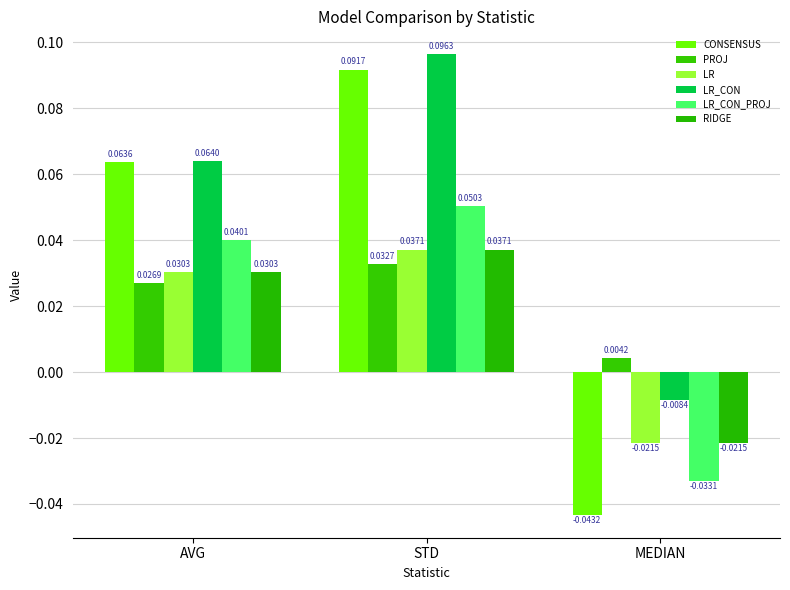

How many values in CONSENSUS are above zero?

2